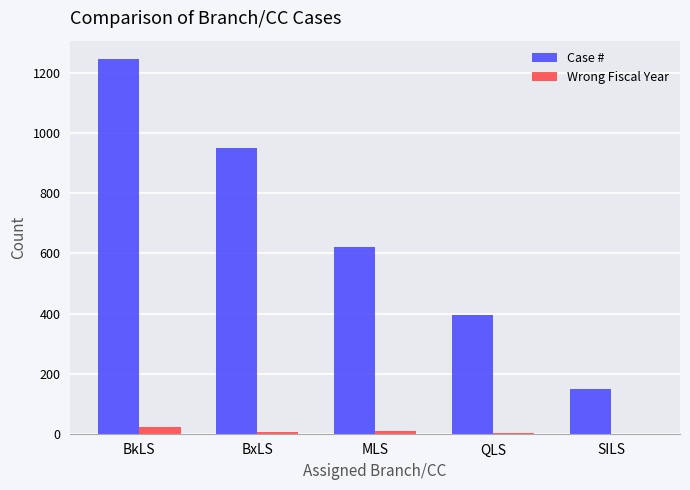

True or false: Case # has a value of 250 at QLS.

False